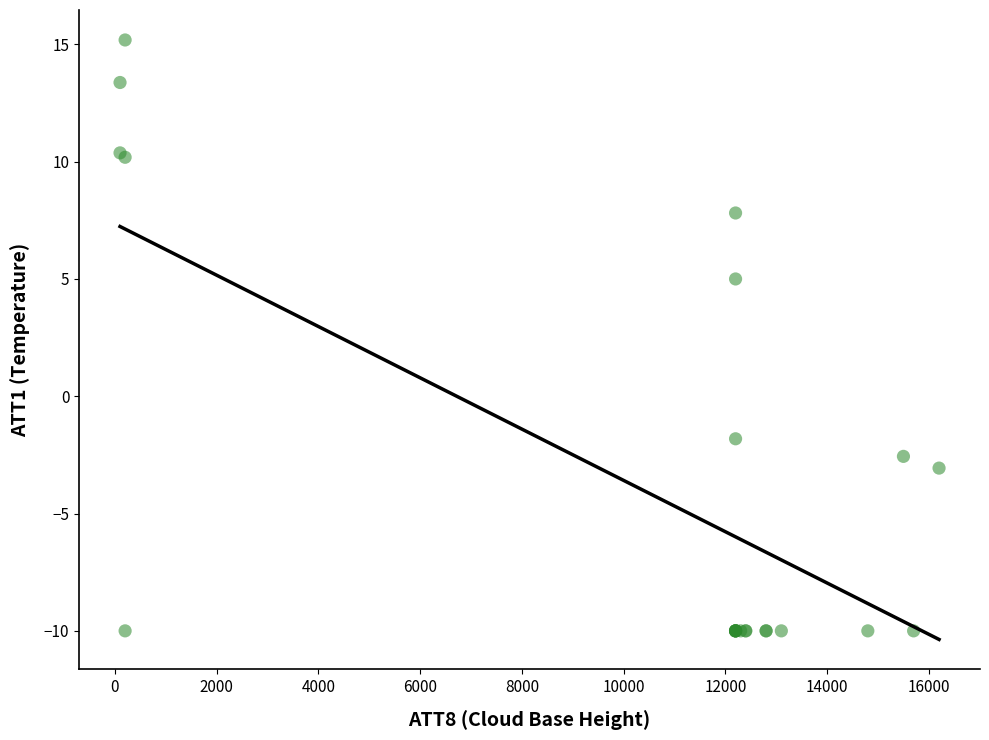

What Y value in the scatter plot is closest to 2?

5.0